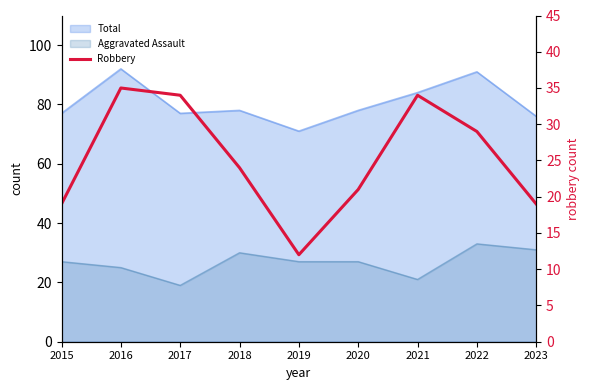

How many data points does each series have?

9